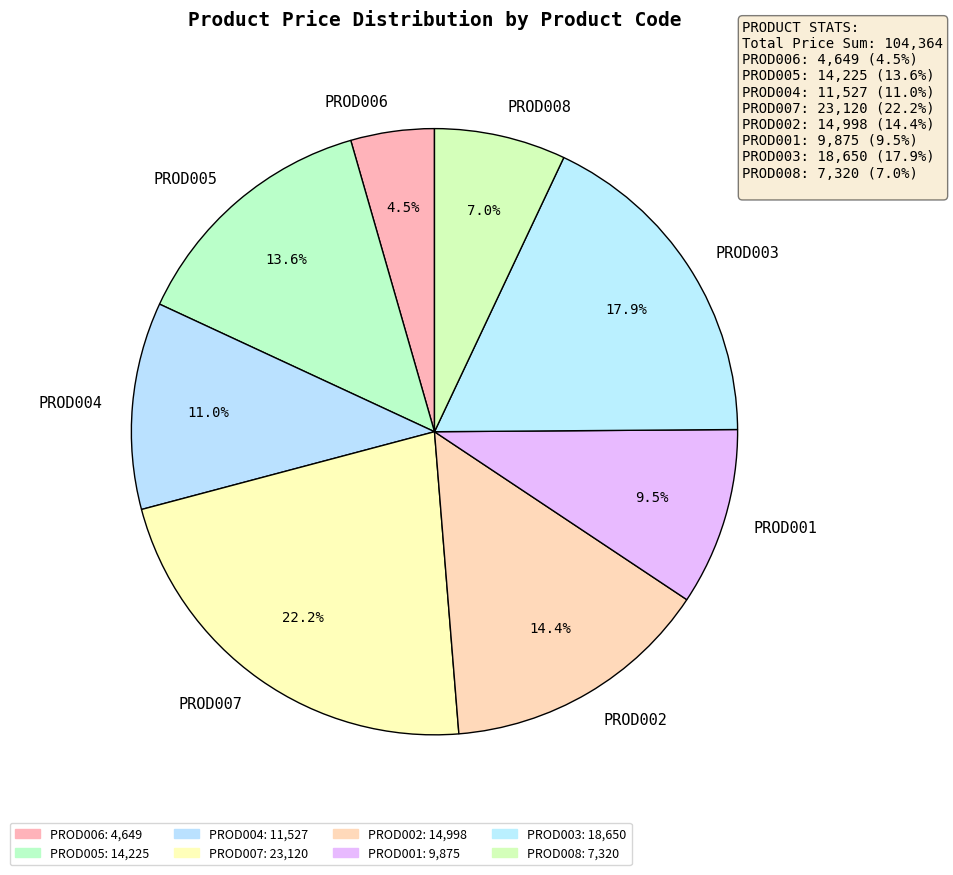

Which has a higher value, PROD002 or PROD005?

PROD002